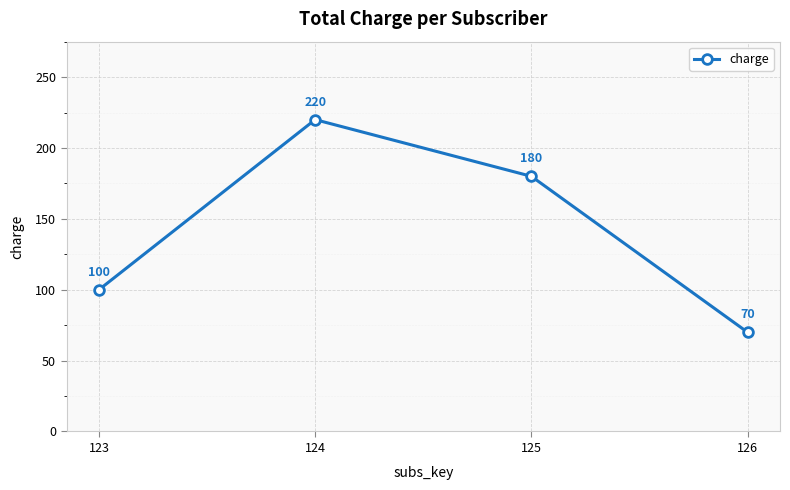

How many values are between 100 and 220?

3